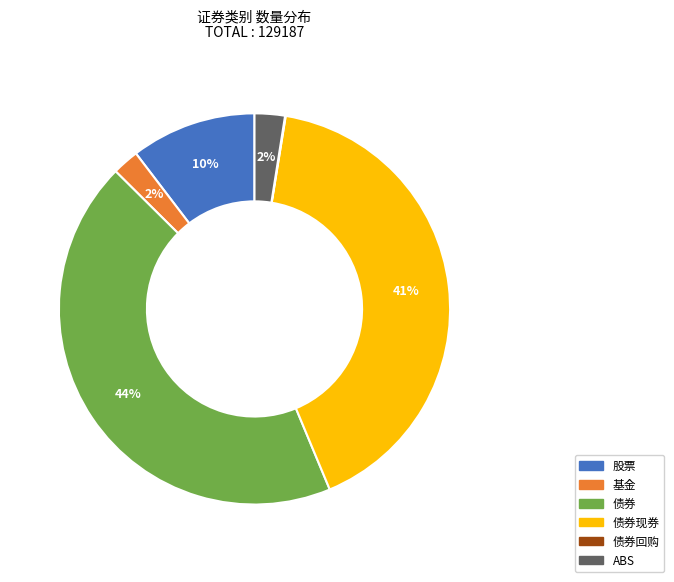

Is there a majority slice in this chart?

No